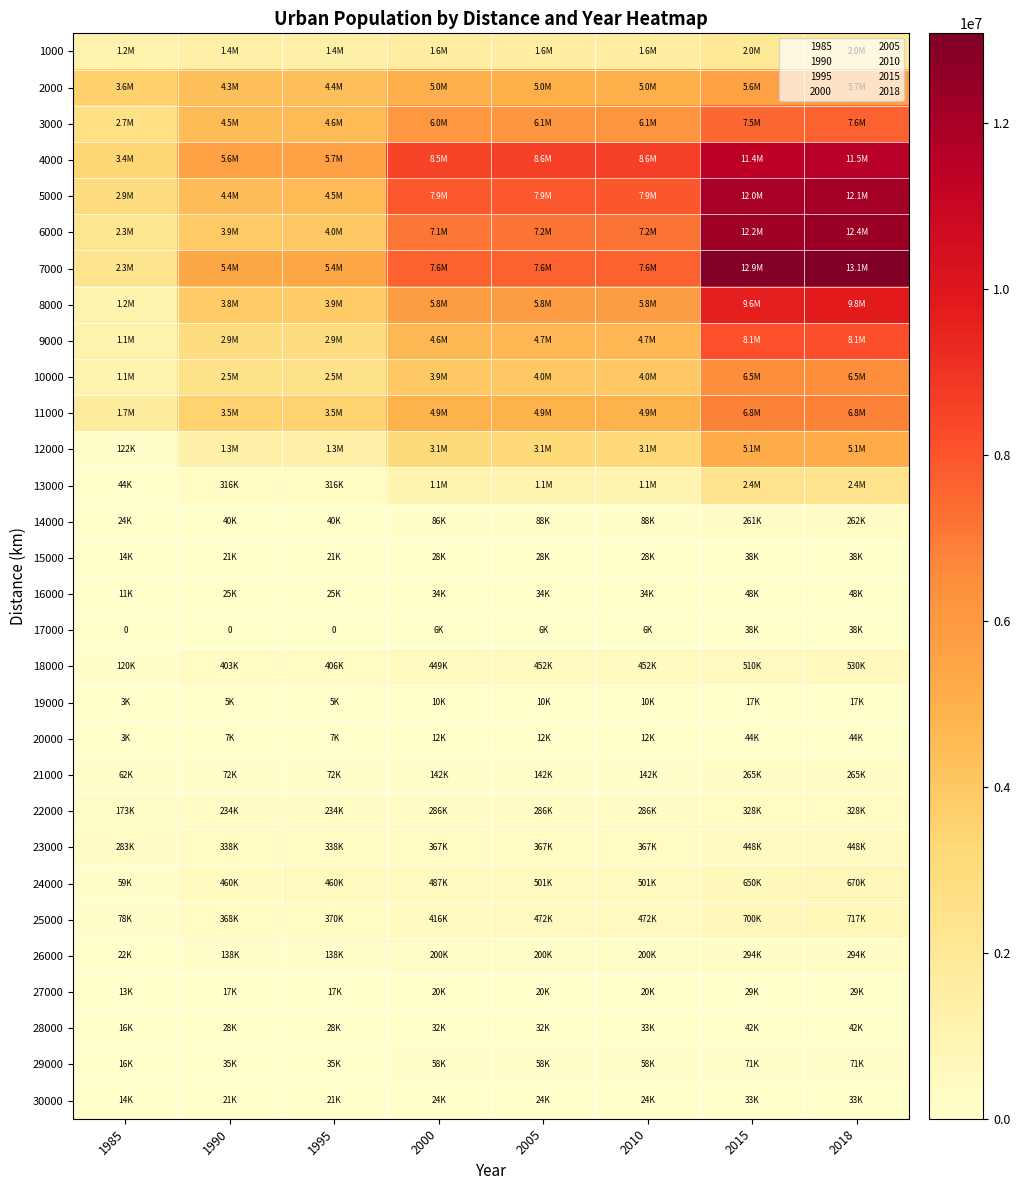

What is the difference between the maximum and minimum values in the 24000 series?

610213